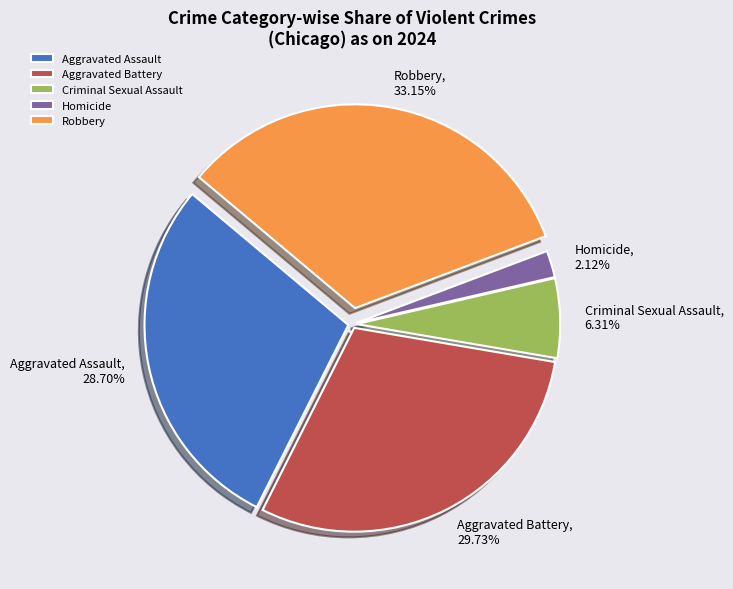

To the nearest percent, what is the difference between the Homicide and Aggravated Assault slice percentages?

27%